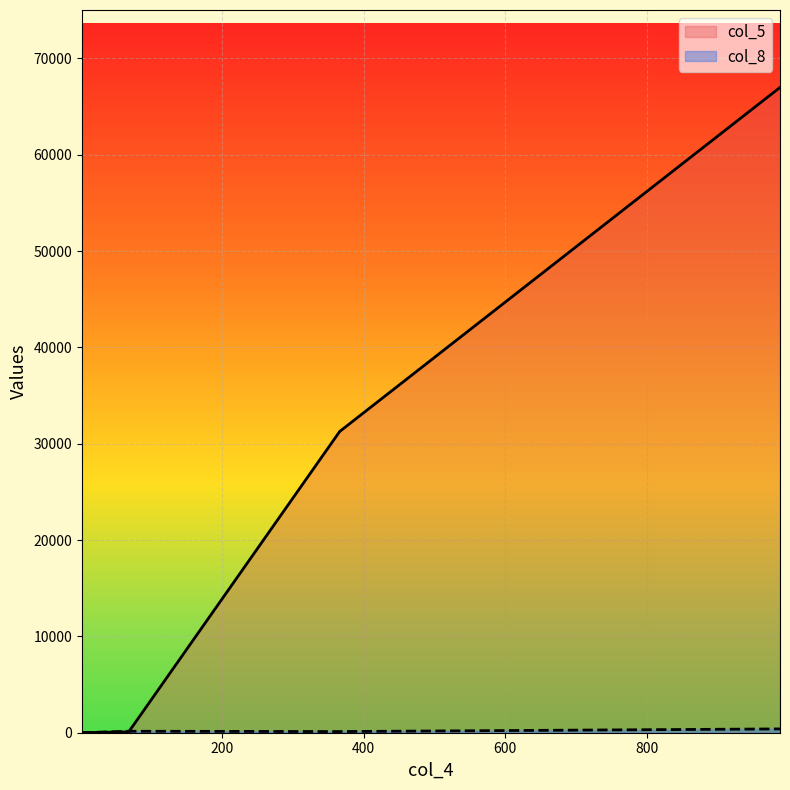

Which series has the largest range (max minus min)?

col_5